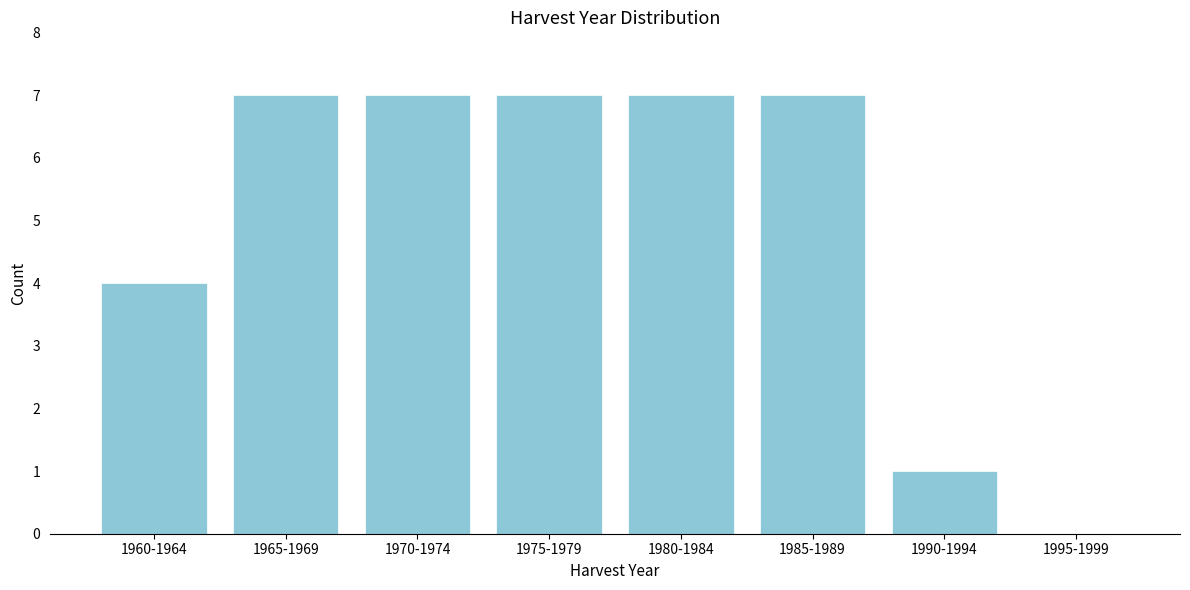

Reading right to left, what are all the values shown in this chart?

1995-1999=0	1990-1994=1	1985-1989=7	1980-1984=7	1975-1979=7	1970-1974=7	1965-1969=7	1960-1964=4